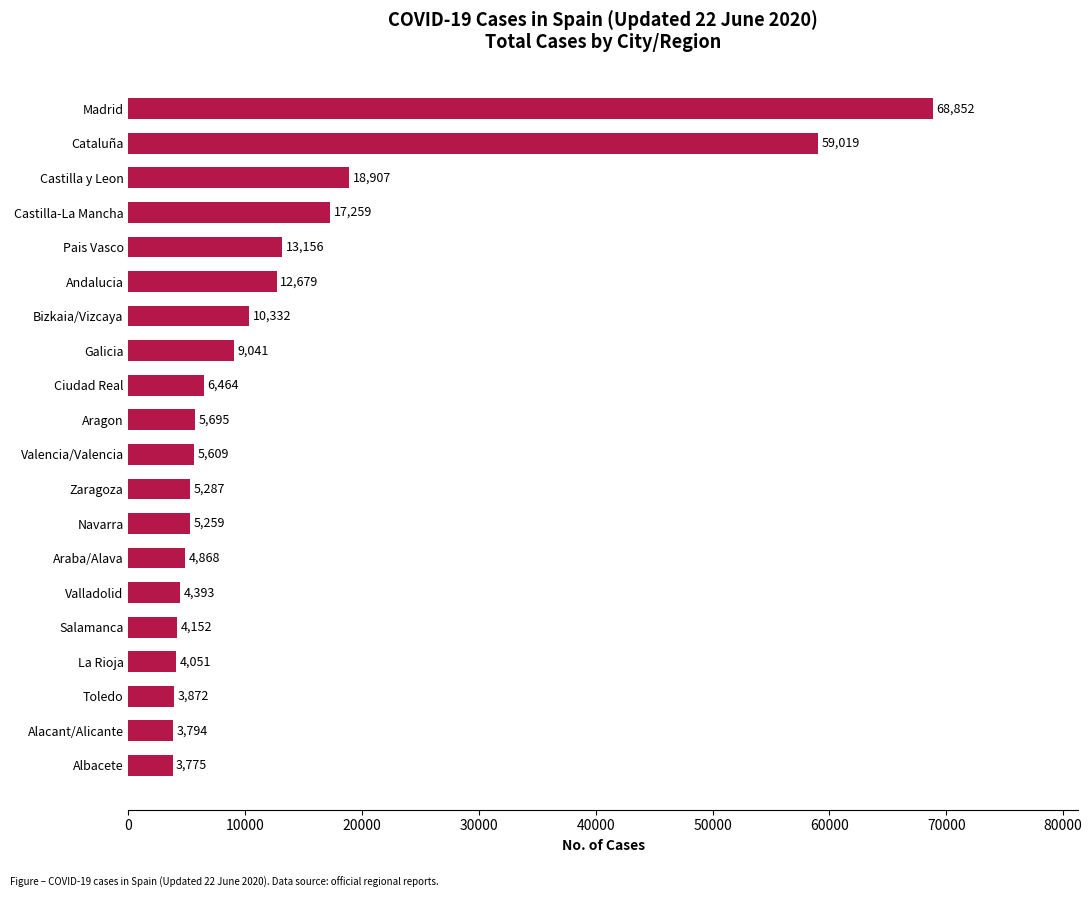

What is the difference between the maximum and minimum values?

65077